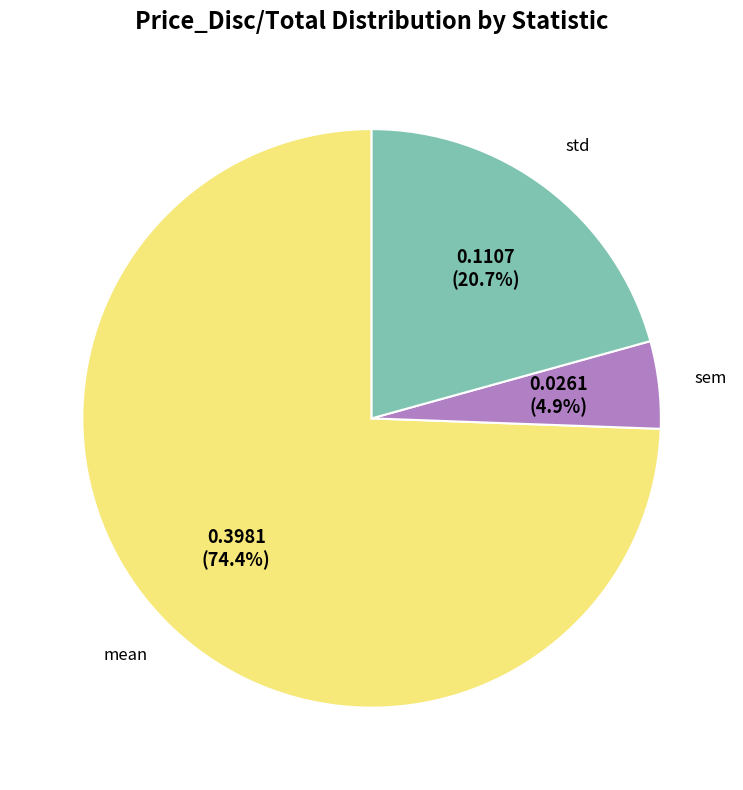

Does any single category account for the majority?

Yes